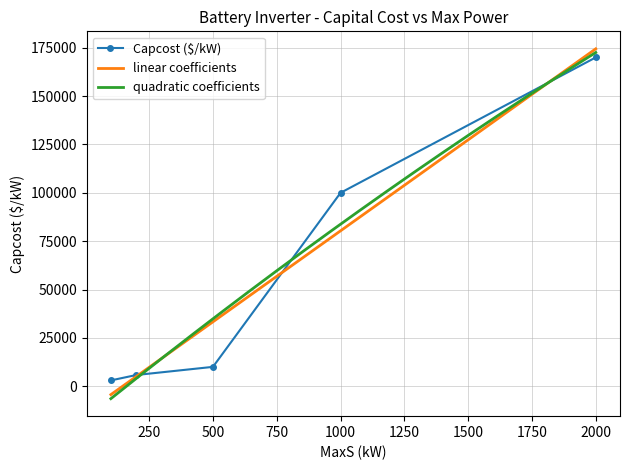

What is the sum of all Capcost ($/kW) values?

288800.0